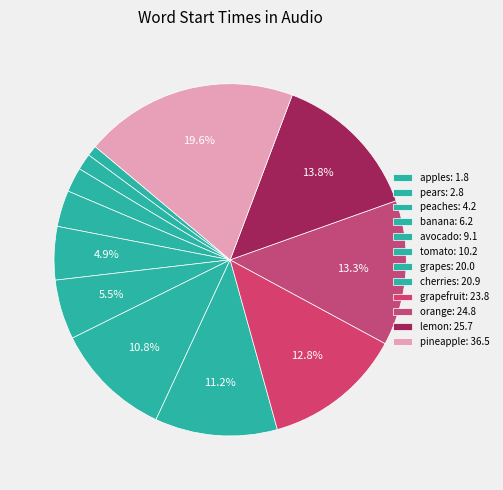

How many slices are in this pie chart?

12